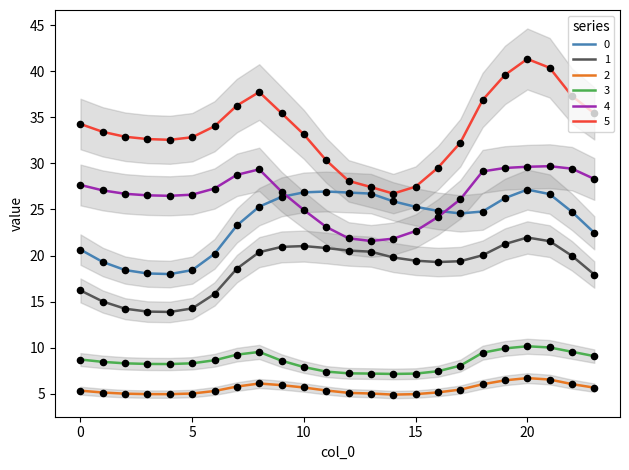

Which series has the widest spread of Y values?

5